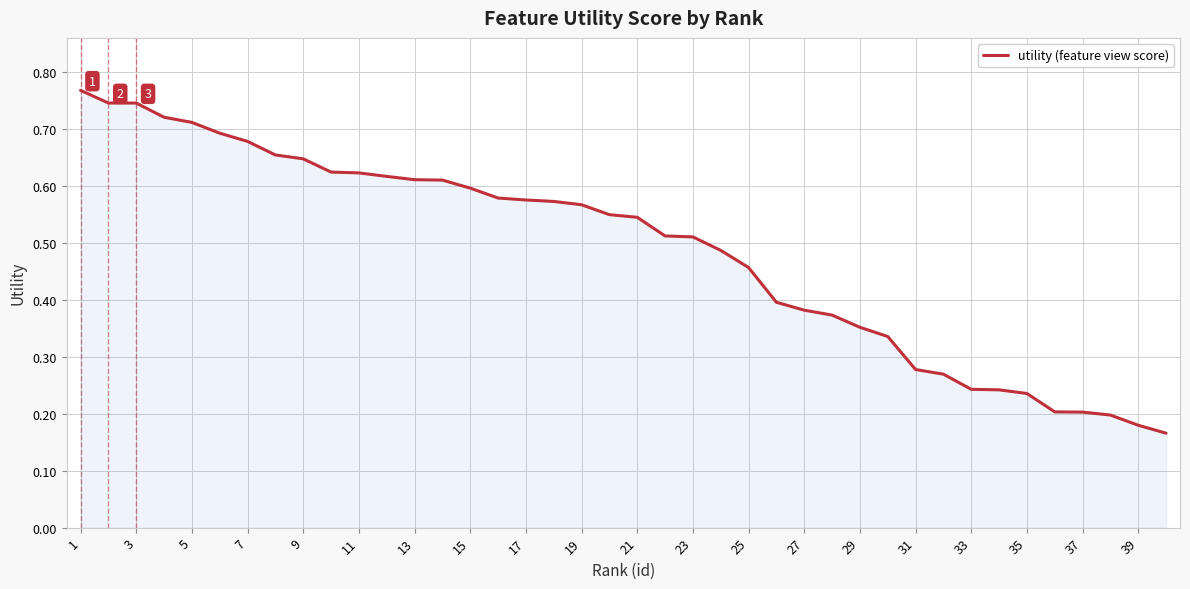

What is the sum of all values?

19.4